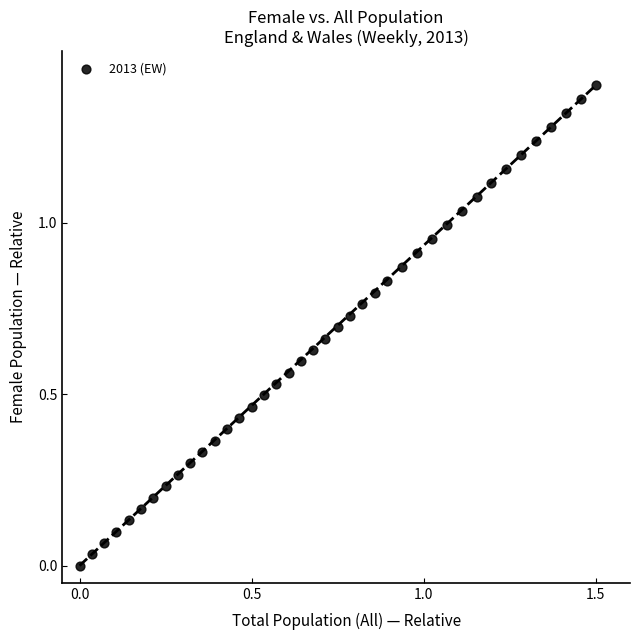

What is the range of X values (max minus min)?

1.5